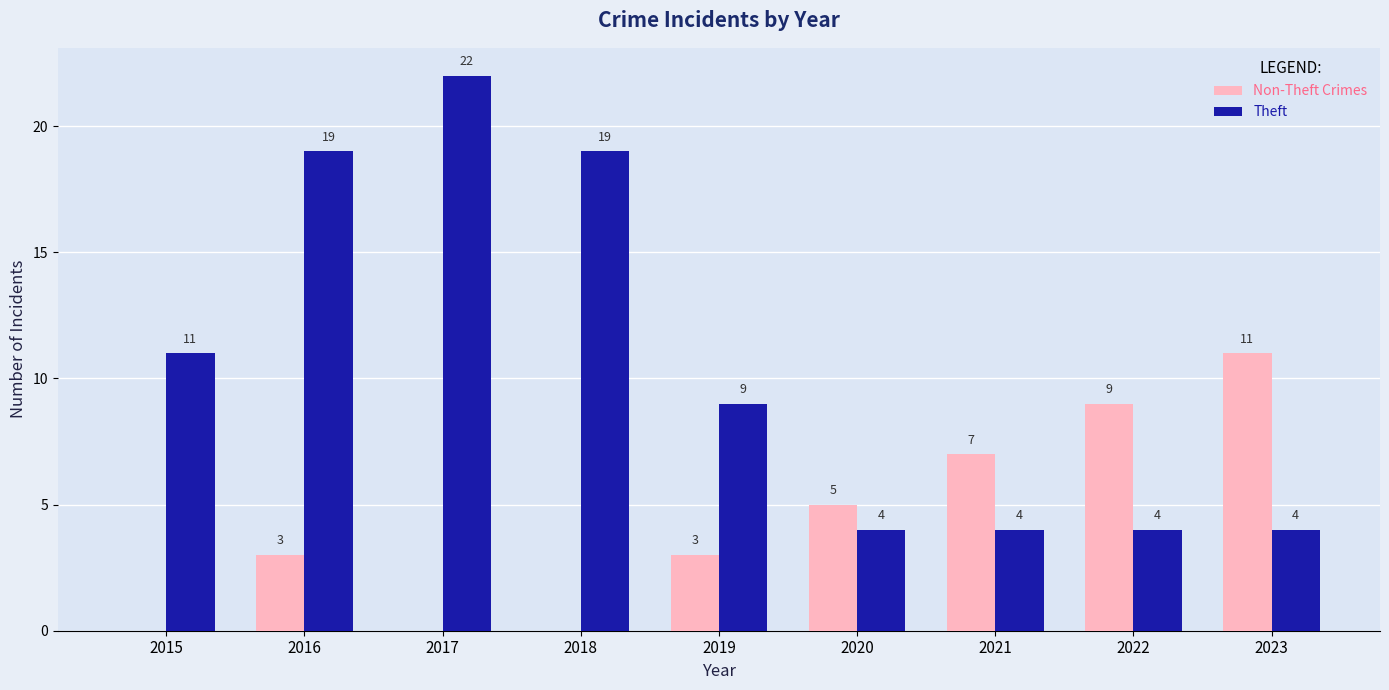

What value does the Theft series have at 2017?

22